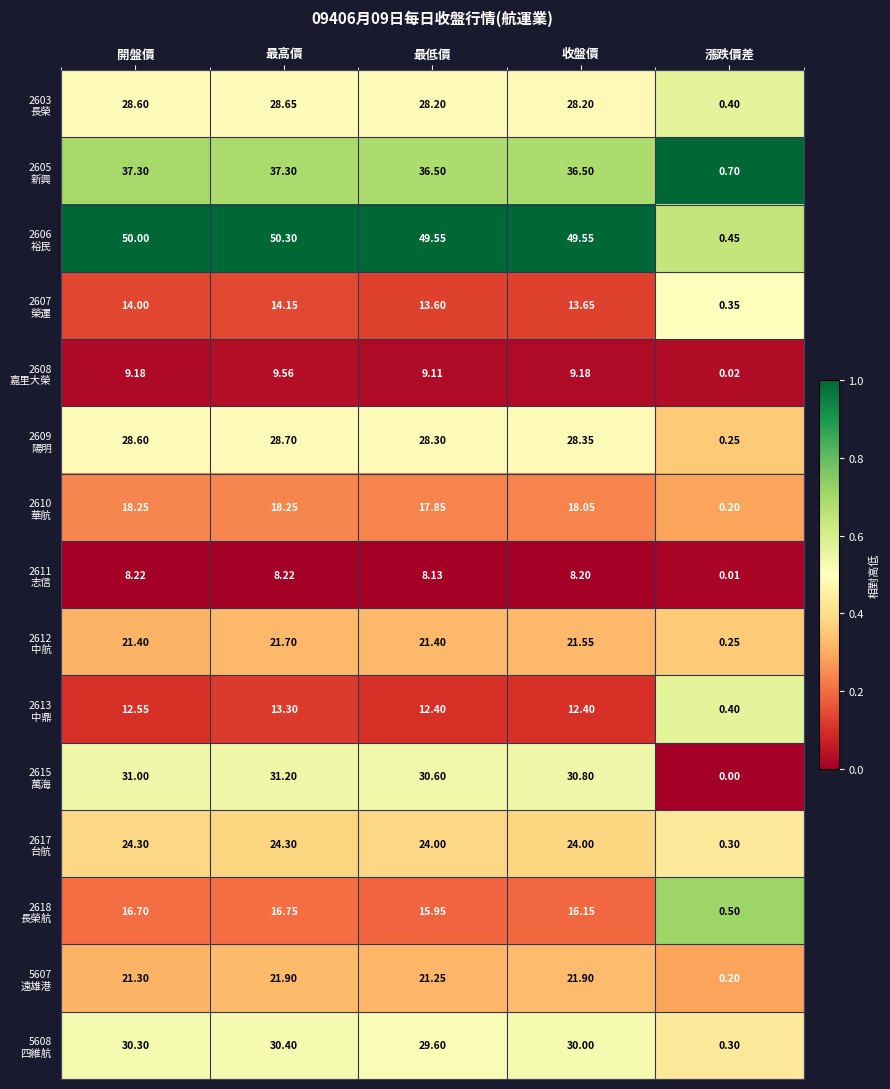

At which category is the sum across all series the highest?

最高價